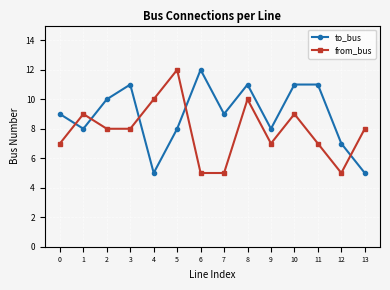

At 2, list the series in order from smallest to largest.

from_bus, to_bus